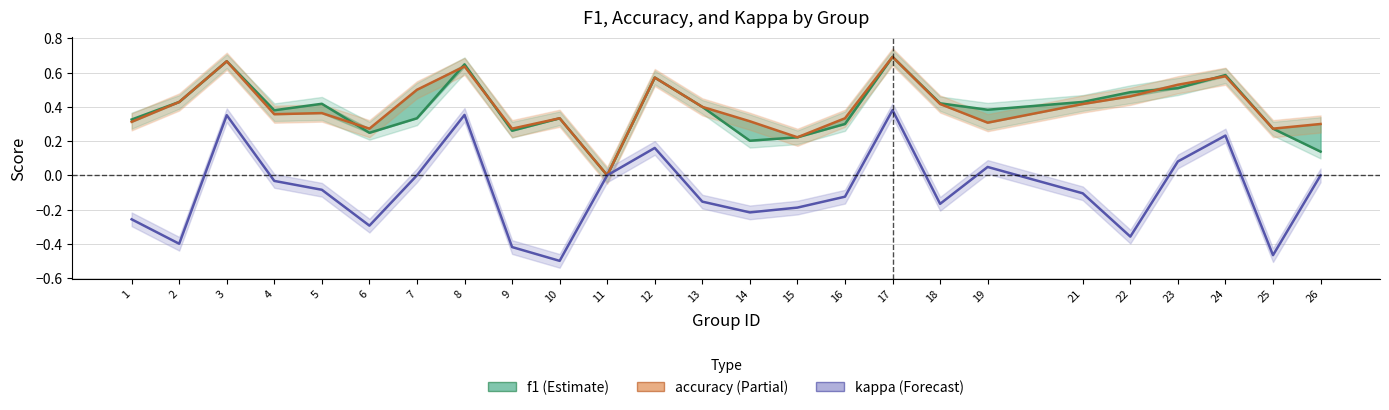

True or false: f1 and accuracy cross at least once.

True